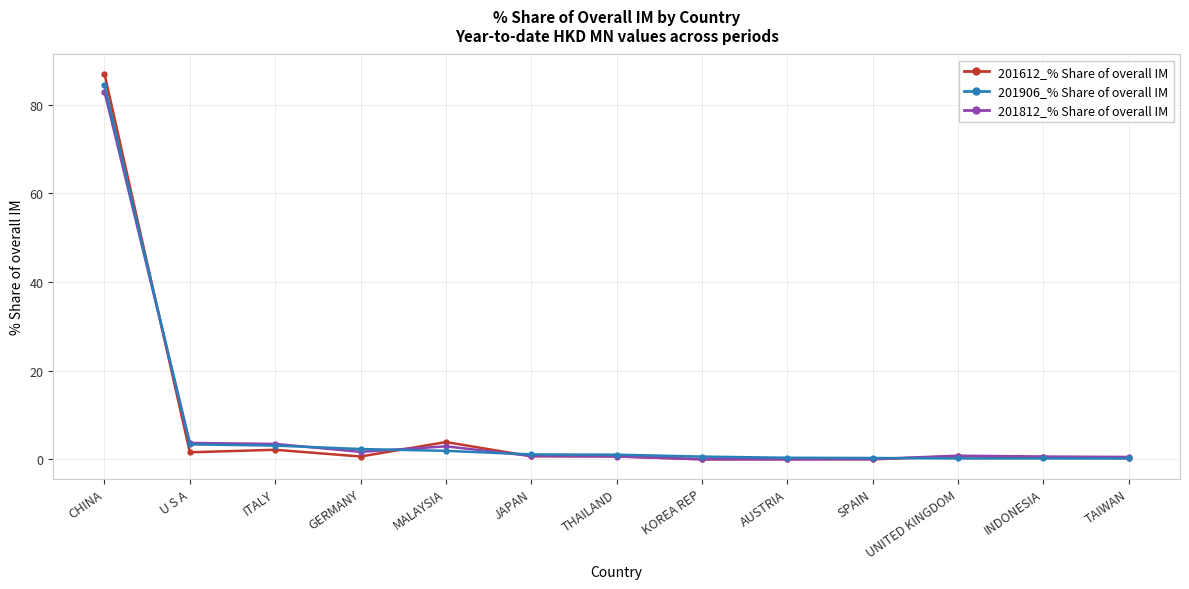

Which series changed the most between ITALY and TAIWAN?

201812_% Share of overall IM